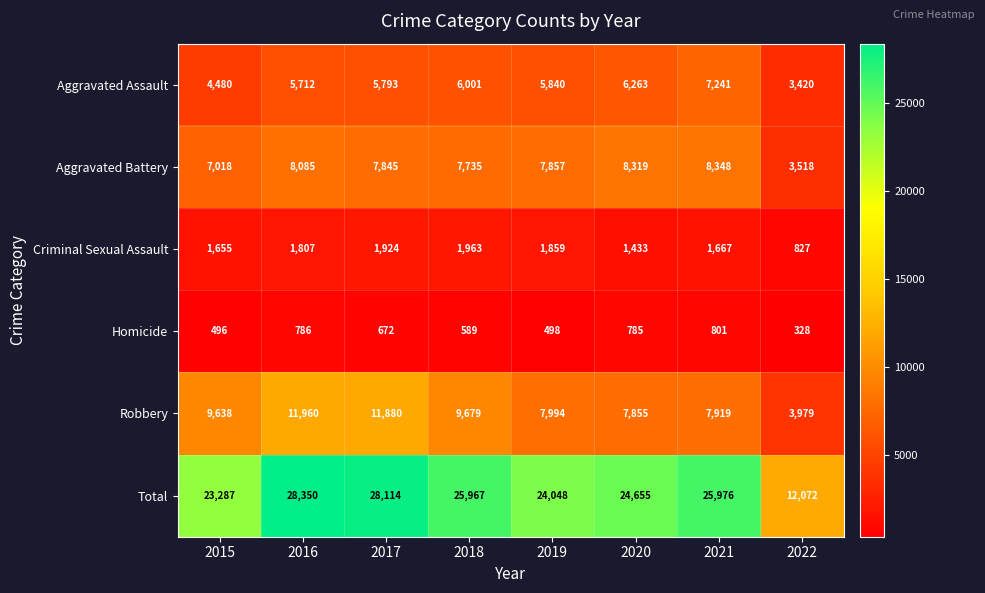

What is the highest value of the Robbery series?

11960